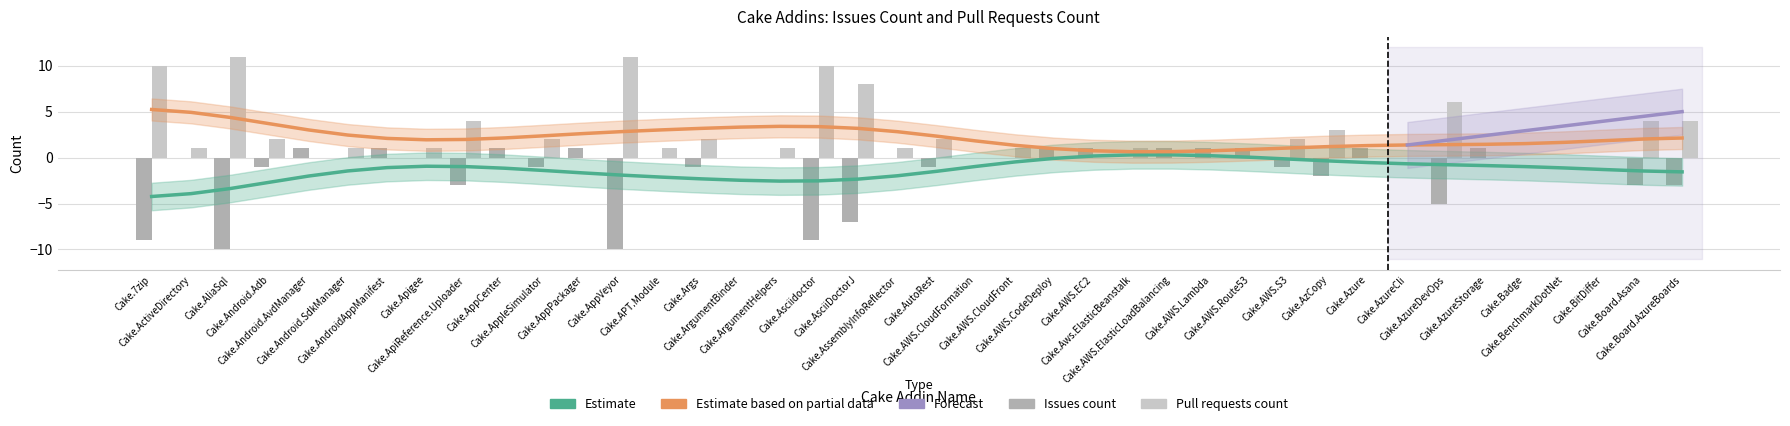

What is the minimum value for Issues count?

-10